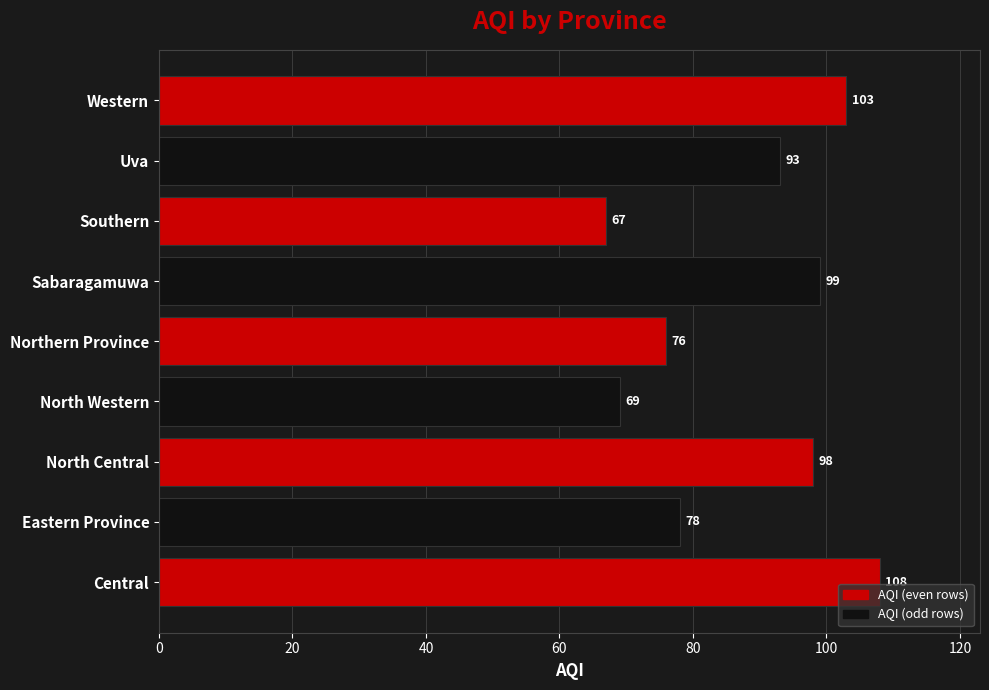

Approximately how many times larger is the value at Sabaragamuwa compared to Uva?

1.1